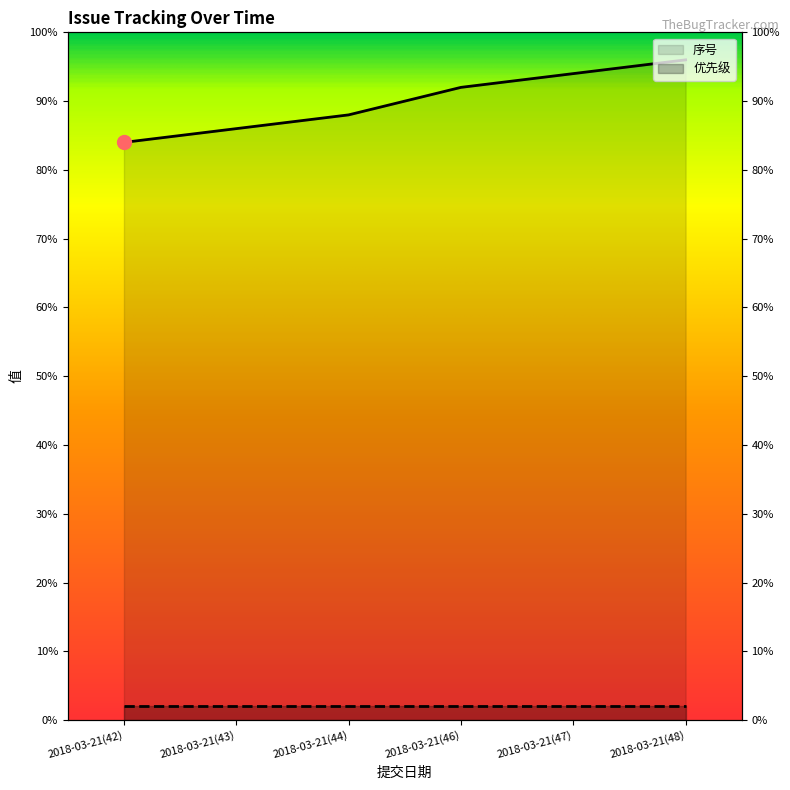

At which category does the chart reach its peak across all series?

2018-03-21(48)